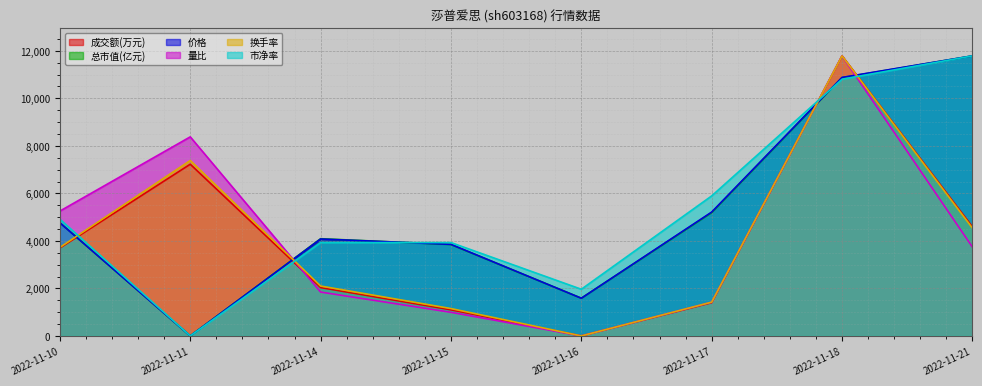

Reading left to right, what are all the values shown in this chart?

价格: 2022-11-10=4760.9	2022-11-11=0.0	2022-11-14=4080.8	2022-11-15=3854.1	2022-11-16=1587.0	2022-11-17=5214.4	2022-11-18=10882.2	2022-11-21=11789.0
量比: 2022-11-10=5255.3	2022-11-11=8380.1	2022-11-14=1846.5	2022-11-15=994.3	2022-11-16=0.0	2022-11-17=1420.4	2022-11-18=11789.0	2022-11-21=3740.3
换手率: 2022-11-10=3726.4	2022-11-11=7385.1	2022-11-14=2100.3	2022-11-15=1151.8	2022-11-16=0.0	2022-11-17=1422.8	2022-11-18=11789.0	2022-11-21=4539.4
市净率: 2022-11-10=4912.1	2022-11-11=0.0	2022-11-14=3929.7	2022-11-15=3929.7	2022-11-16=1964.8	2022-11-17=5894.5	2022-11-18=10806.6	2022-11-21=11789.0
成交额(万元): 2022-11-10=3699.0	2022-11-11=7227.4	2022-11-14=2035.1	2022-11-15=1098.0	2022-11-16=0.0	2022-11-17=1399.6	2022-11-18=11789.0	2022-11-21=4595.2
总市值(亿元): 2022-11-10=4764.5	2022-11-11=0.0	2022-11-14=4092.6	2022-11-15=3848.2	2022-11-16=1588.2	2022-11-17=5192.0	2022-11-18=10872.8	2022-11-21=11789.0